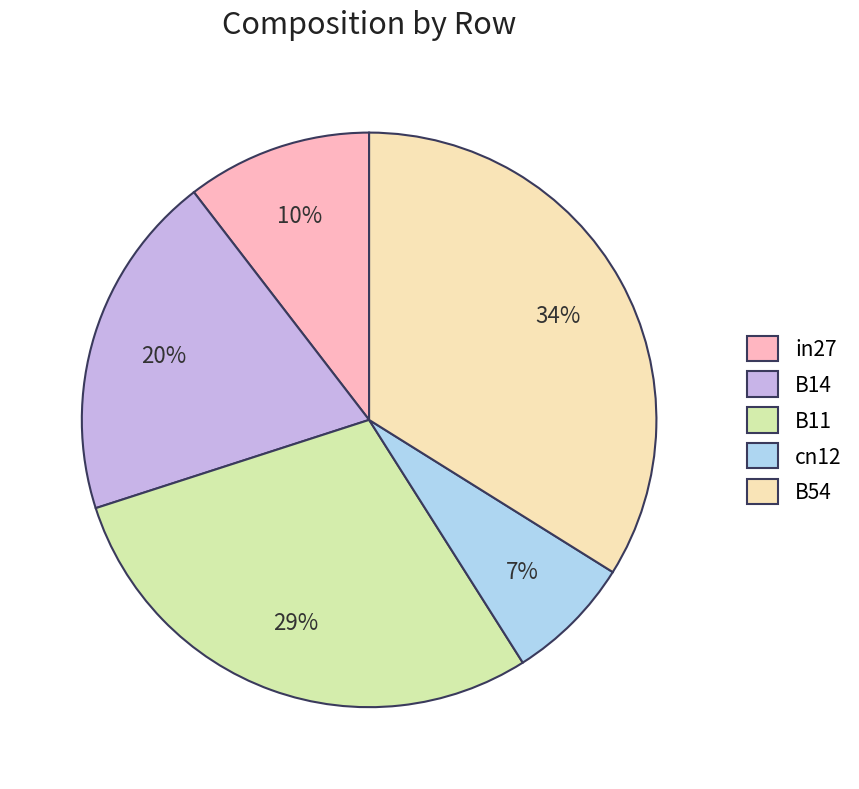

What percentage do B54 and in27 together represent?

44.3%